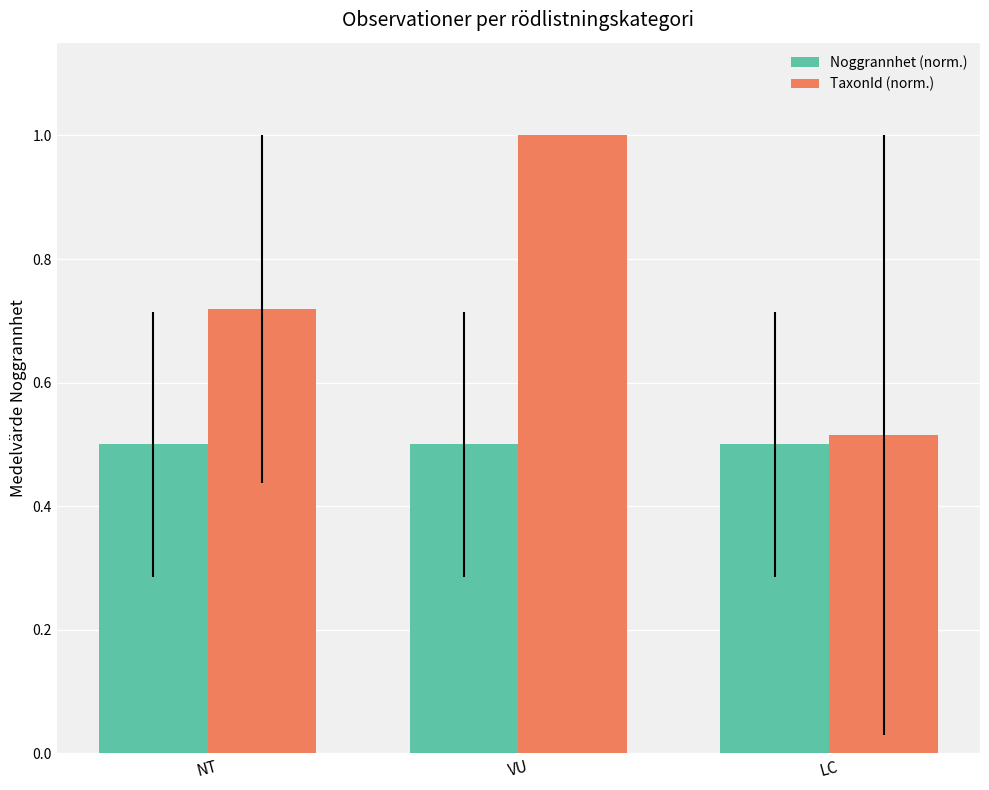

The value of TaxonId (norm.) at LC is 0.3. True or false?

False